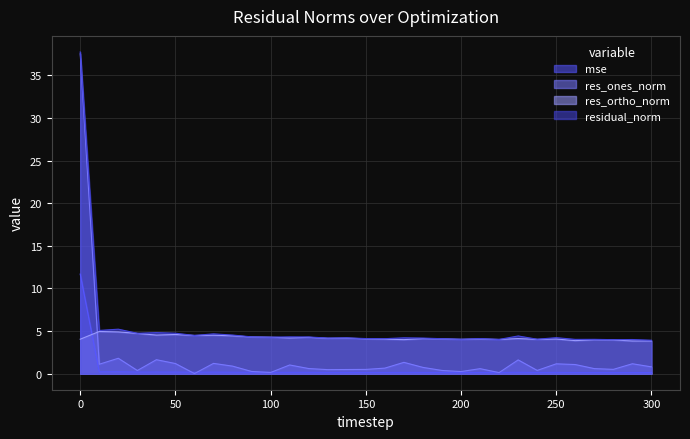

Between 140 and 10, which is larger?

10